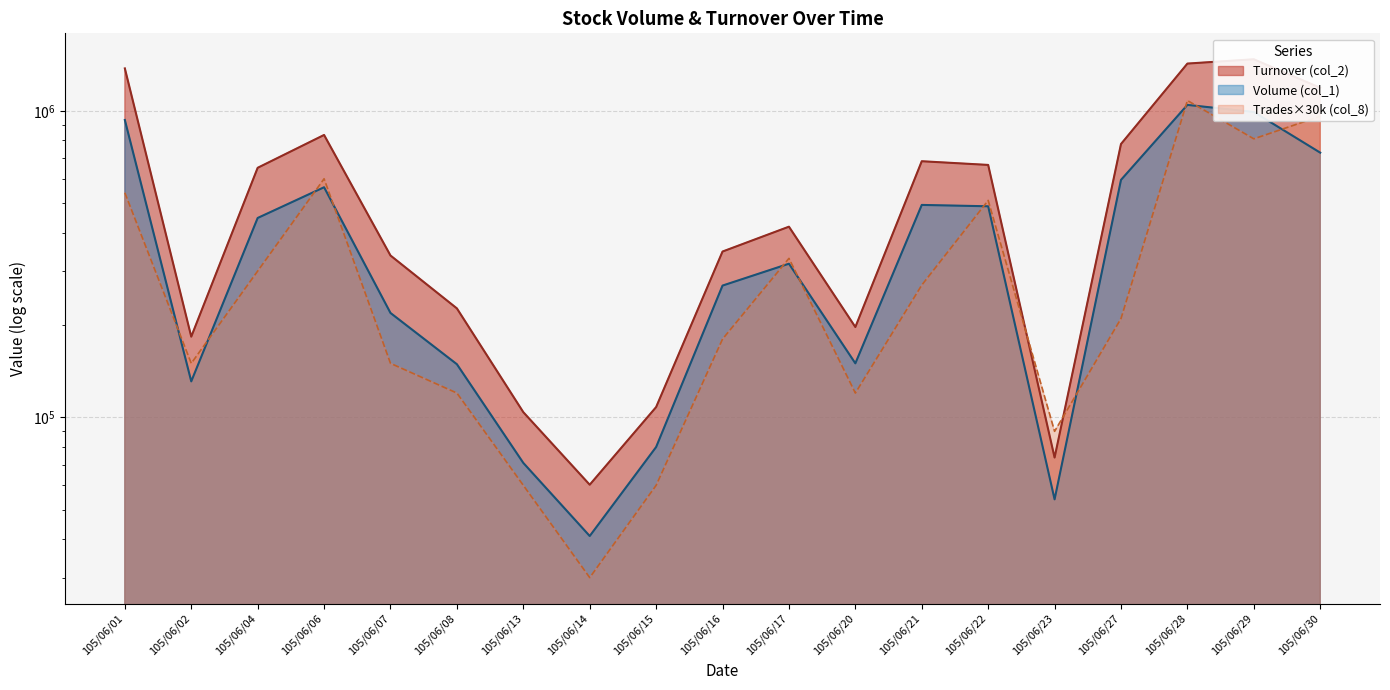

What is the maximum value shown in the chart?

1472520